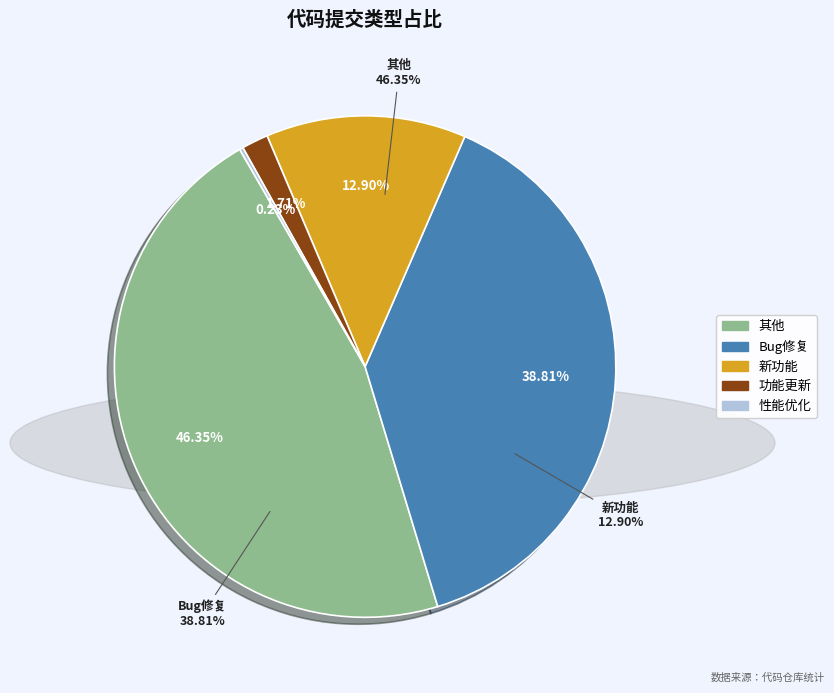

Is the sum of 新功能 and 性能优化 greater than half?

No